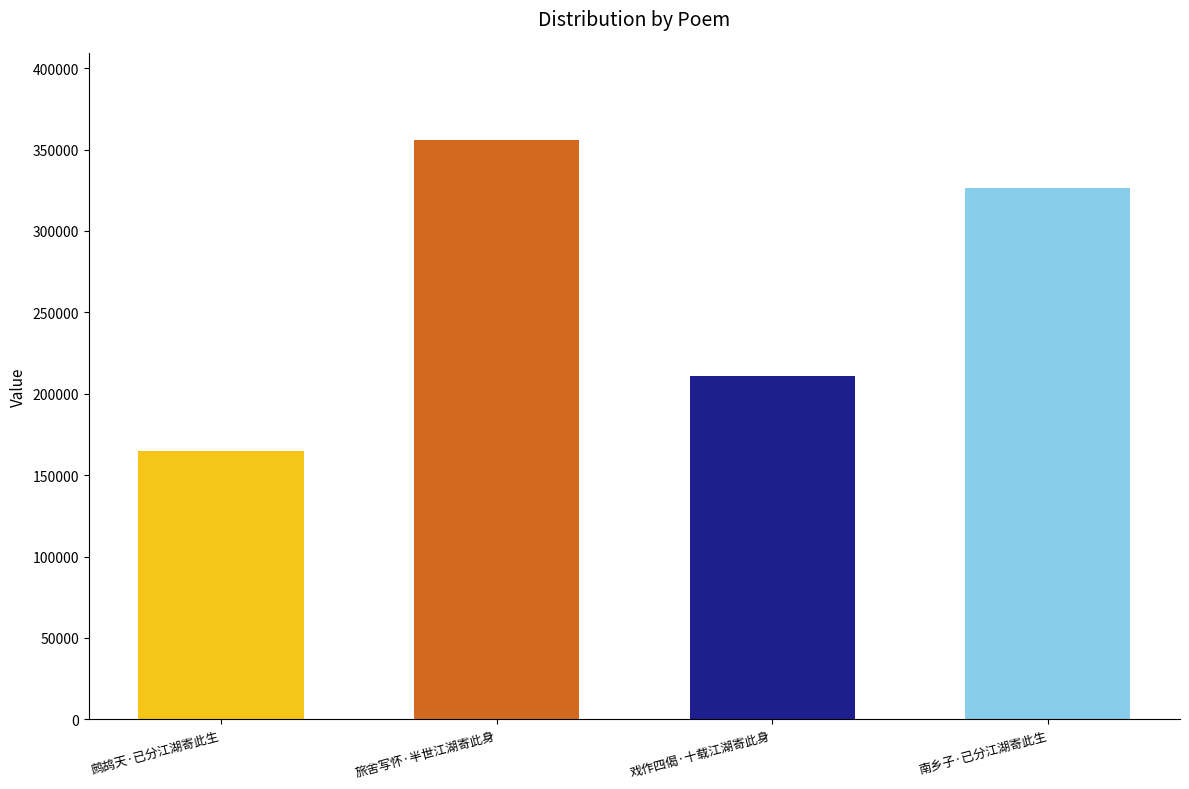

The value at 旅舍写怀·半世江湖寄此身 is 356070. True or false?

True